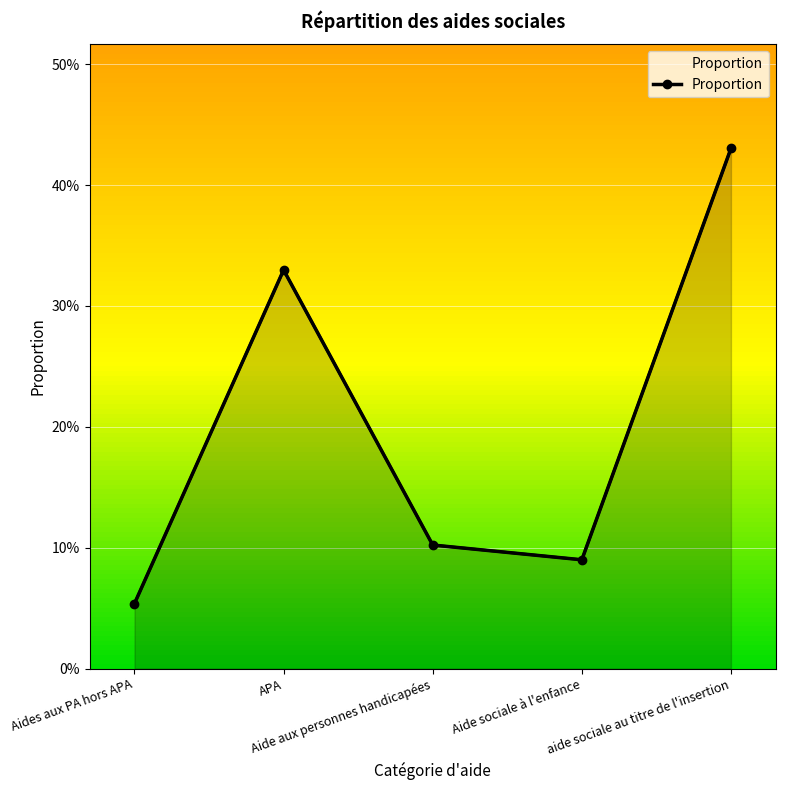

Reading left to right, extract all data points from this chart.

0.1	0.3	0.1	0.1	0.4